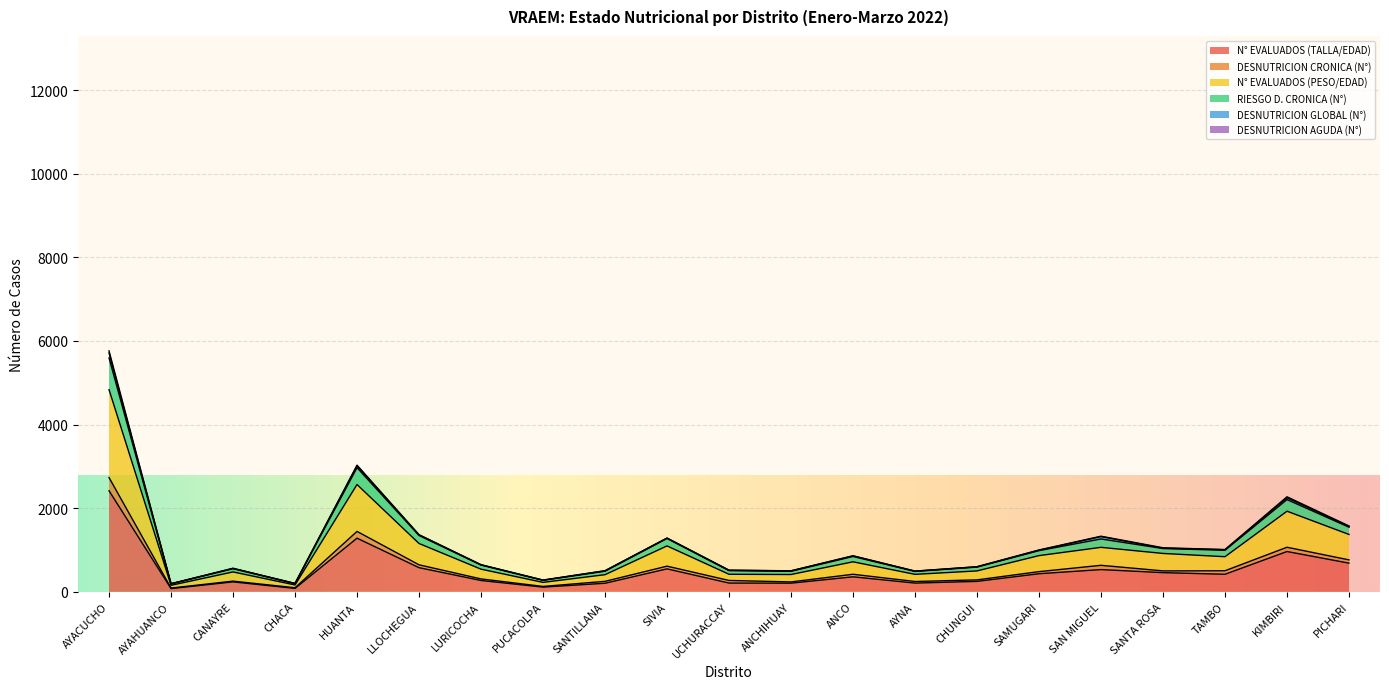

What is the difference between the N° EVALUADOS (TALLA/EDAD) values at AYAHUANCO and ANCHIHUAY?

129